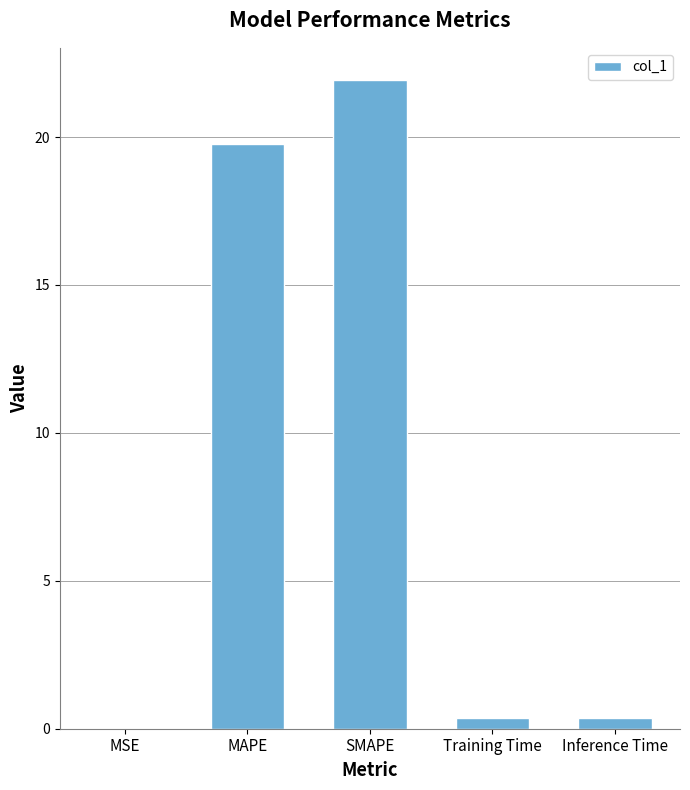

What is the average value?

8.5